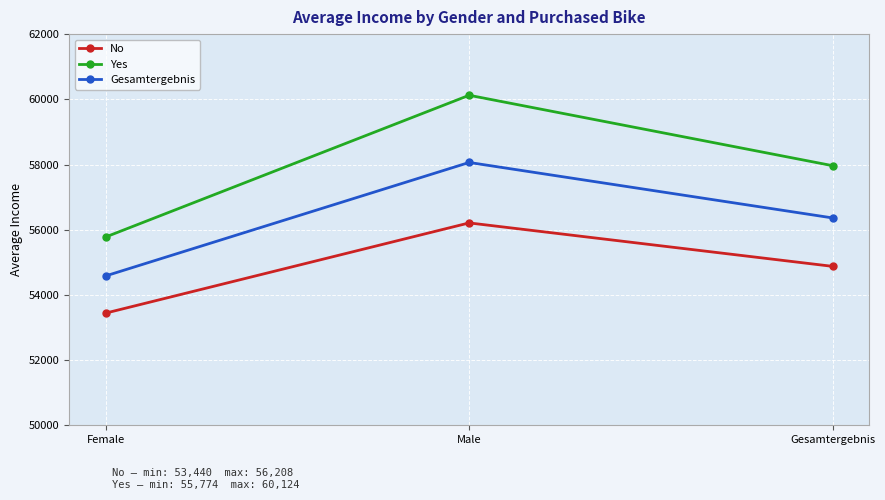

Rank the categories by Yes value from highest to lowest.

Male, Gesamtergebnis, Female